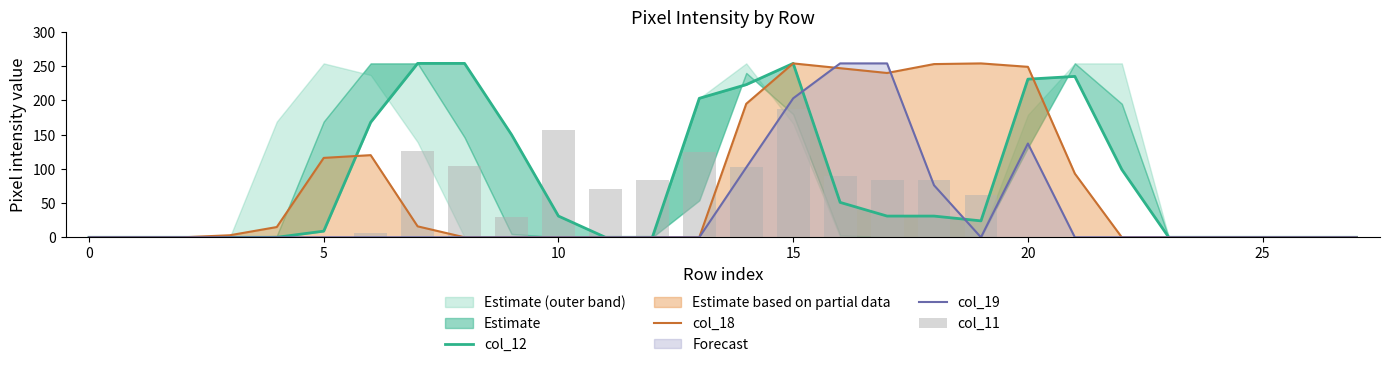

Are the bars horizontal?

No